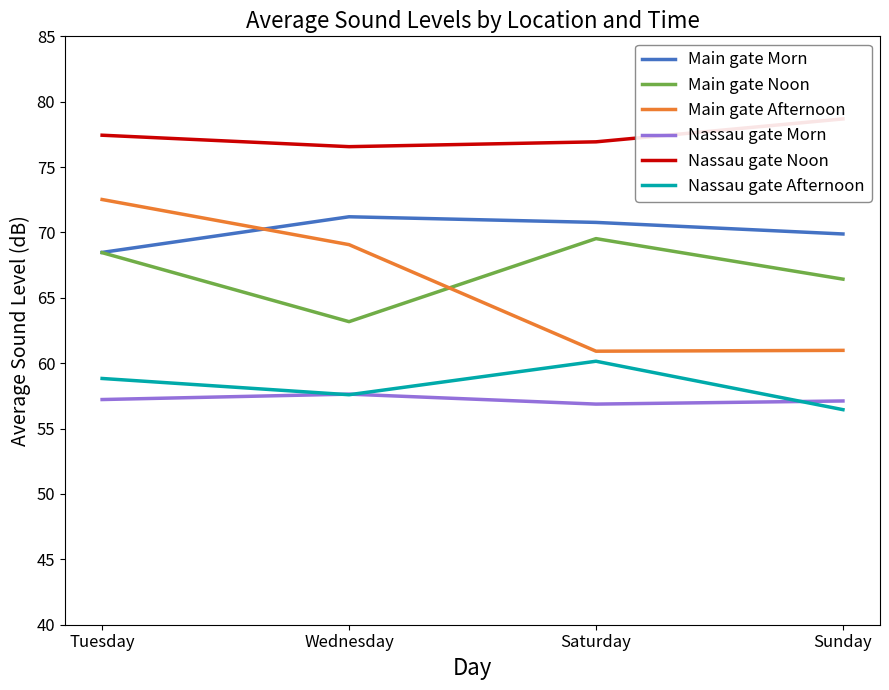

How many data points does each series have?

4